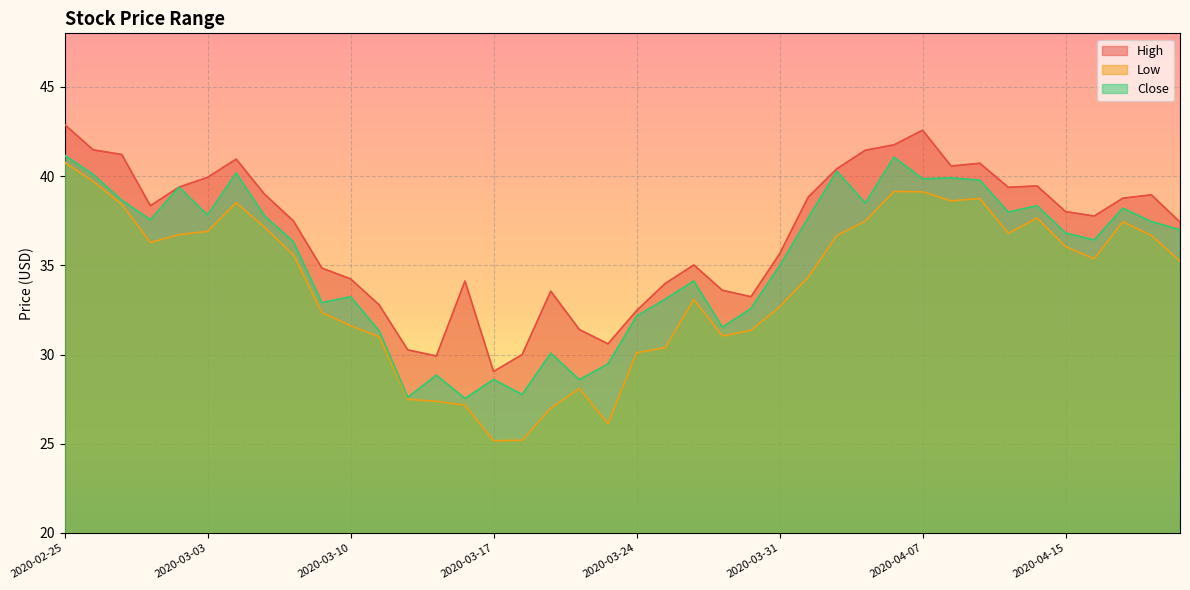

The value of High at 2020-03-02 is 22.4. True or false?

False